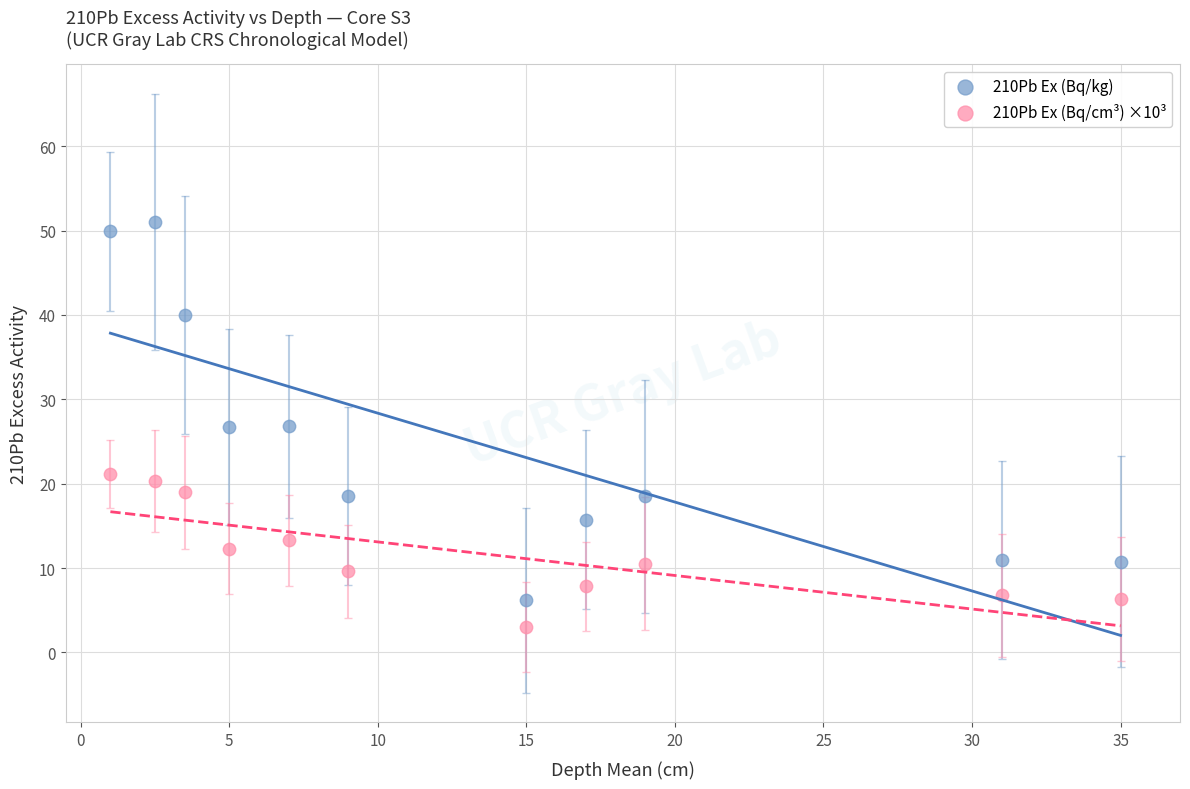

Across all data points, what is the range of Y values (max minus min)?

48.0